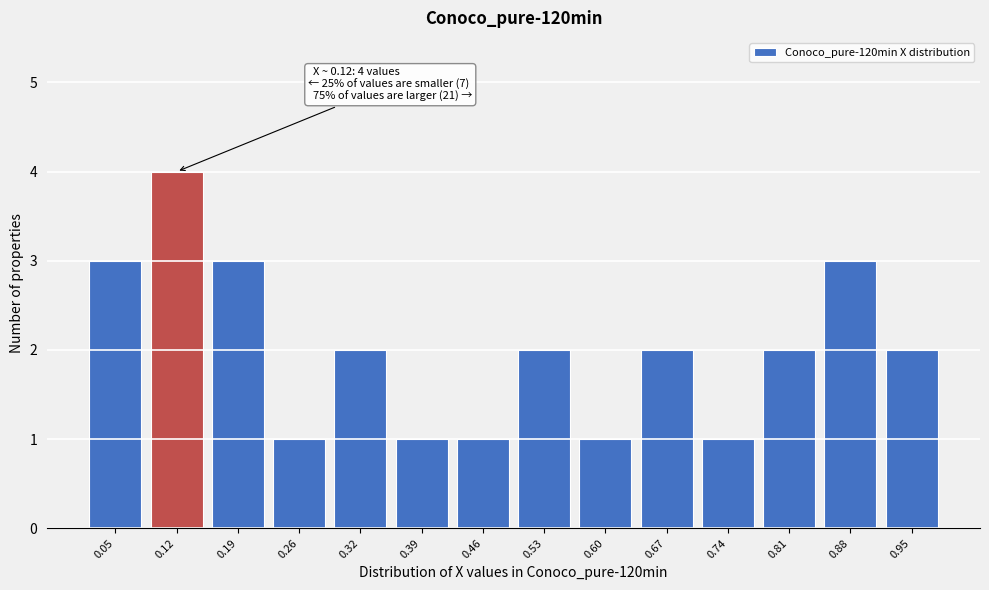

Which range on the x-axis has the tallest bar?

0.08 to 0.15